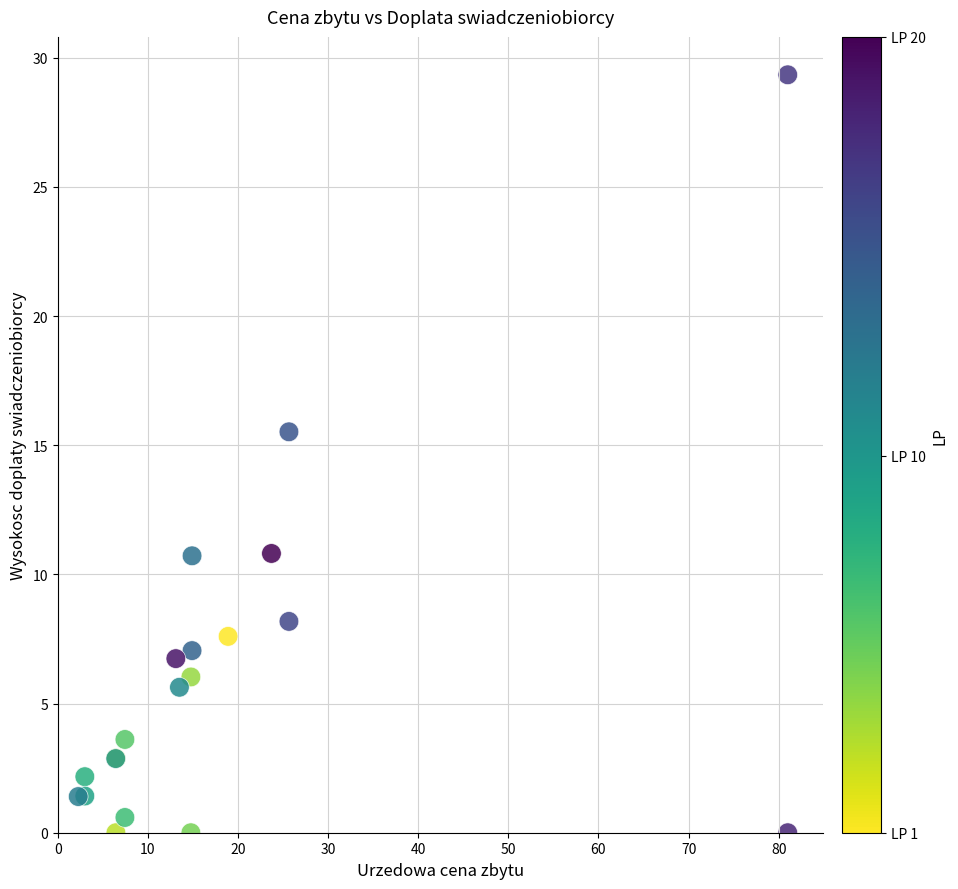

What Y value in the scatter plot is closest to 14?

15.5